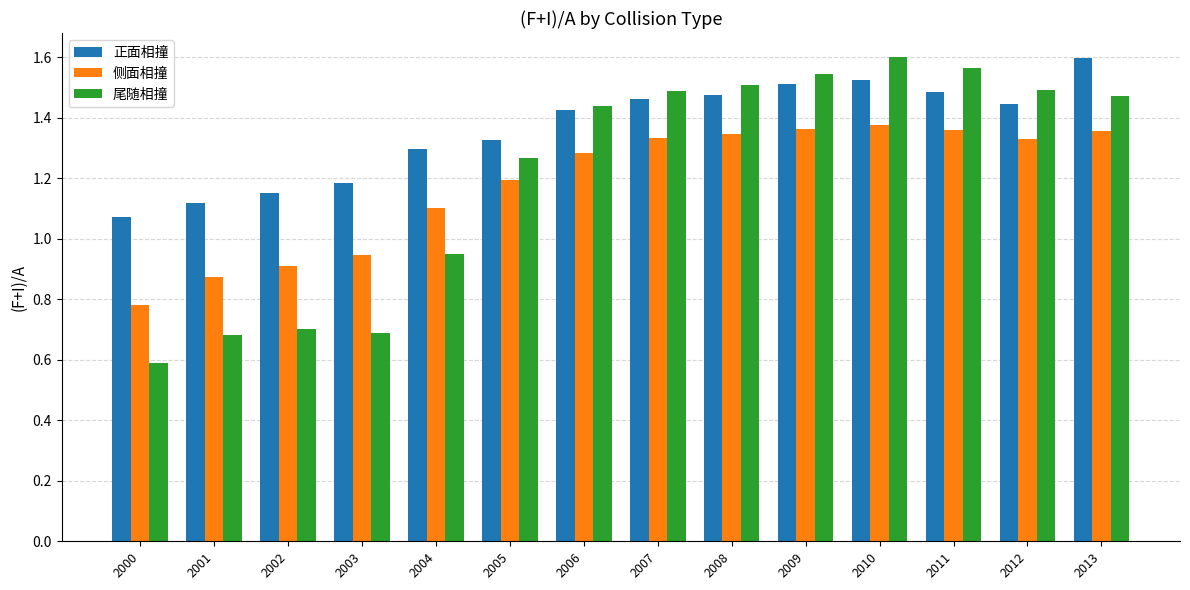

How many values in the 侧面相撞 series are below 1?

4